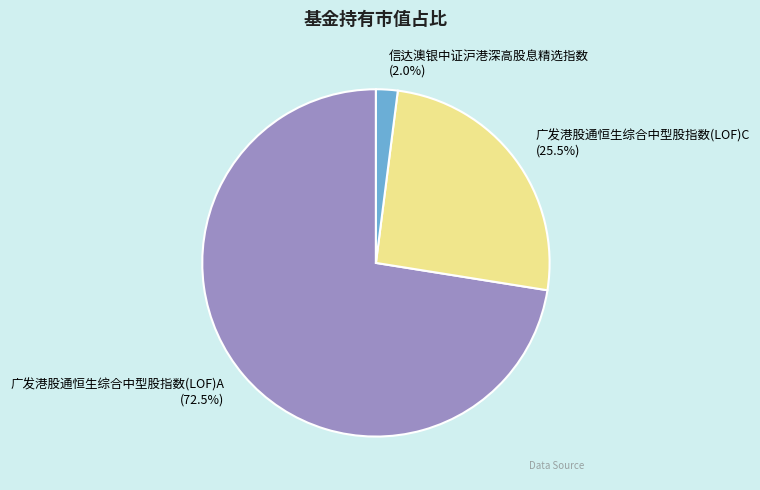

Between 广发港股通恒生综合中型股指数(LOF)A (72.5%) and 广发港股通恒生综合中型股指数(LOF)C (25.5%), which is larger?

广发港股通恒生综合中型股指数(LOF)A (72.5%)